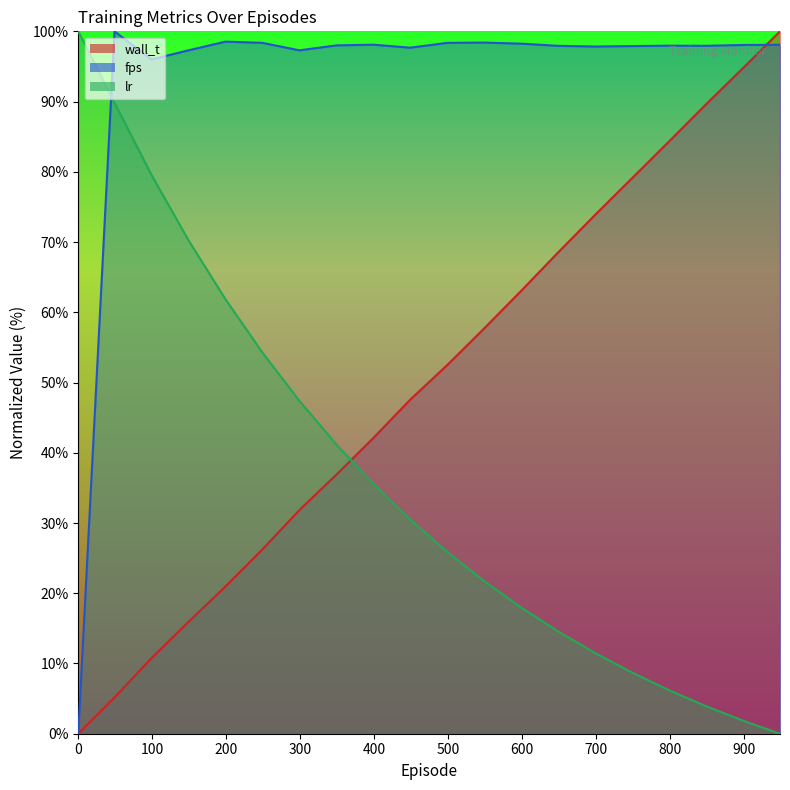

What is the highest value of the wall_t series?

100.0